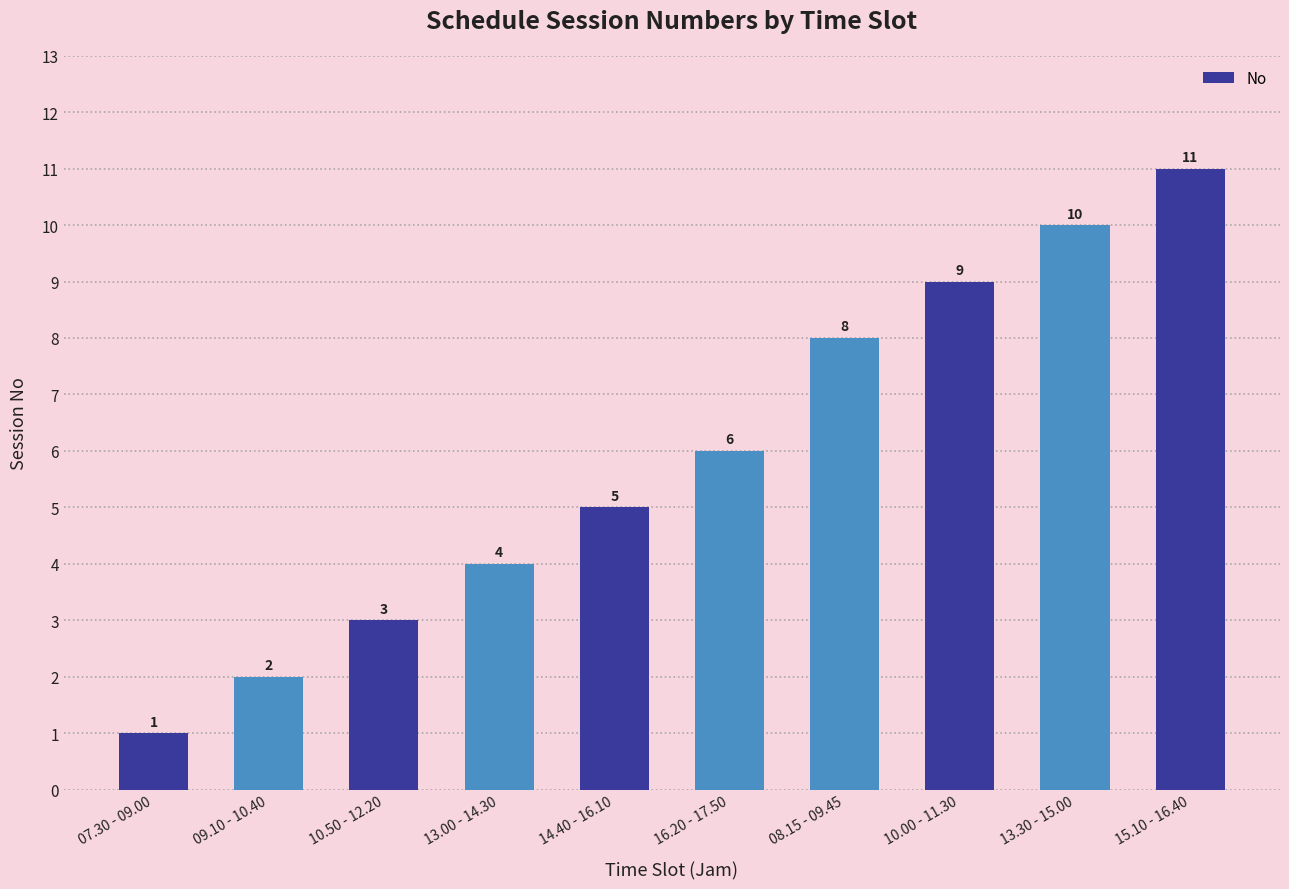

The value at 07.30 - 09.00 is 2. True or false?

False